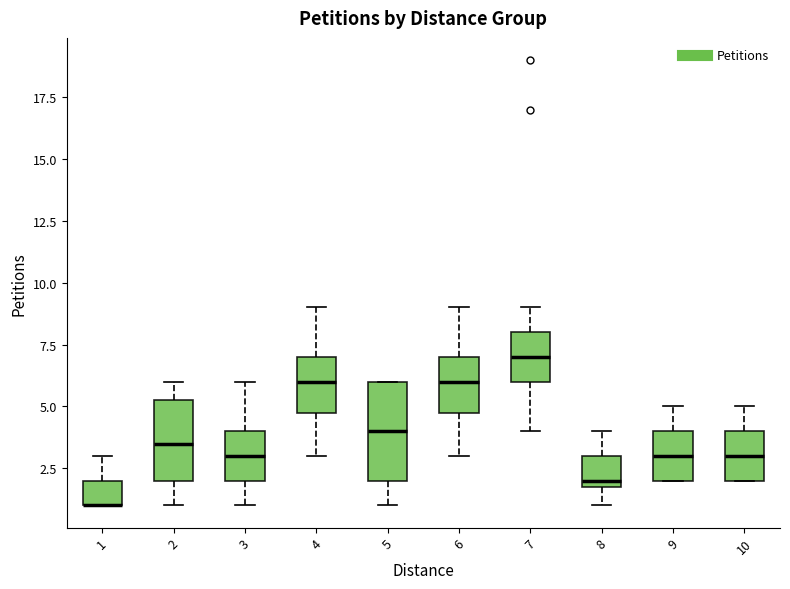

Where is the upper edge of the box at x = 1 on the y-axis? The values are not printed on the chart, so give them approximately, as read against the axis.

2.0